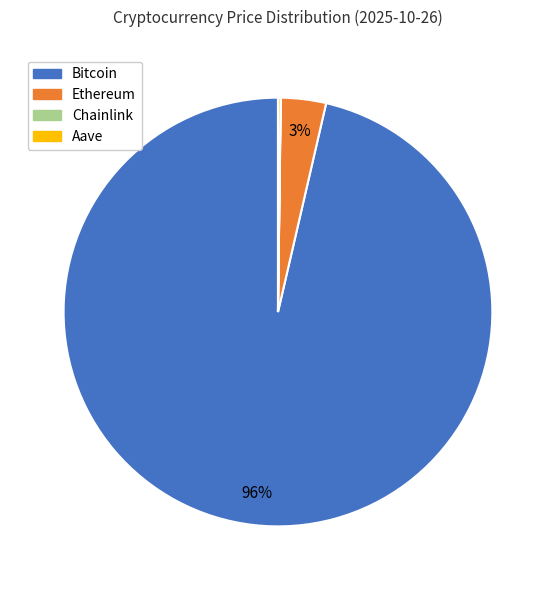

What is the largest slice in the pie chart?

Bitcoin